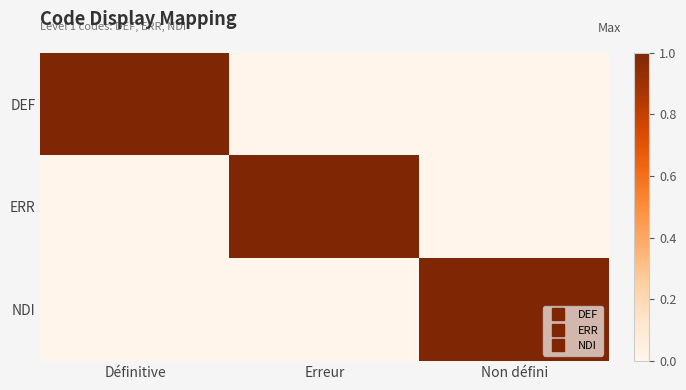

Rank the series at Définitive from highest to lowest value.

DEF, ERR, NDI